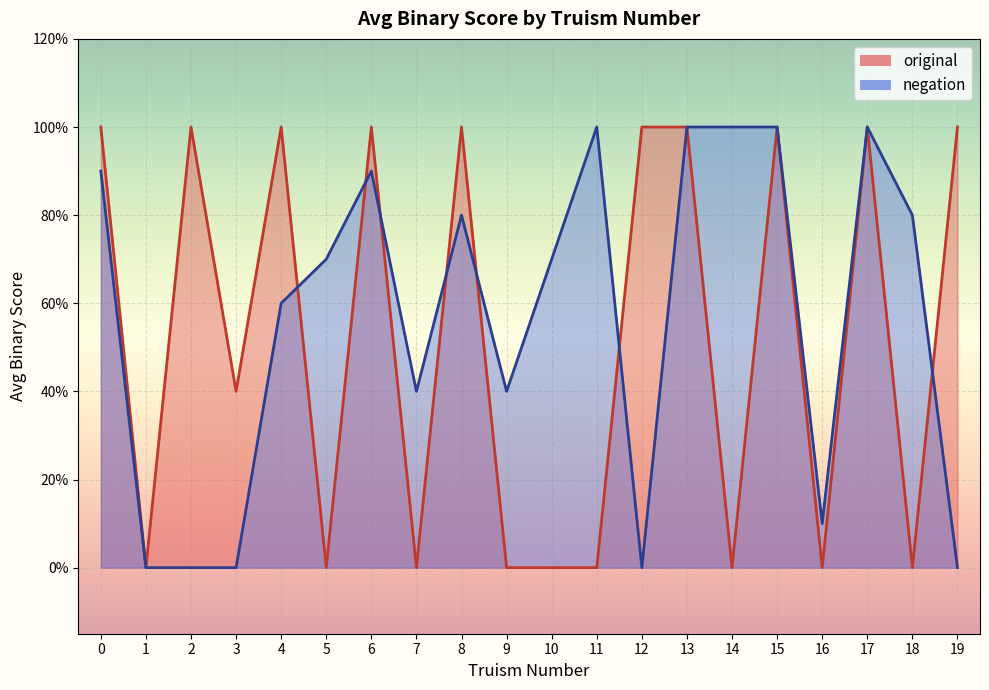

List the series in order of their overall mean, highest first.

negation, original